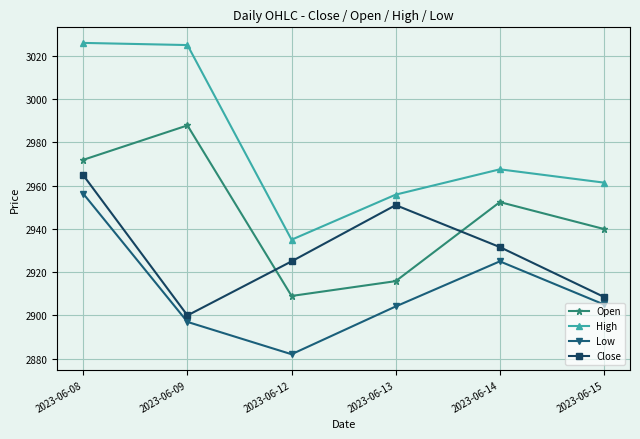

What is the difference between the second highest and second lowest values in the High series?

69.1